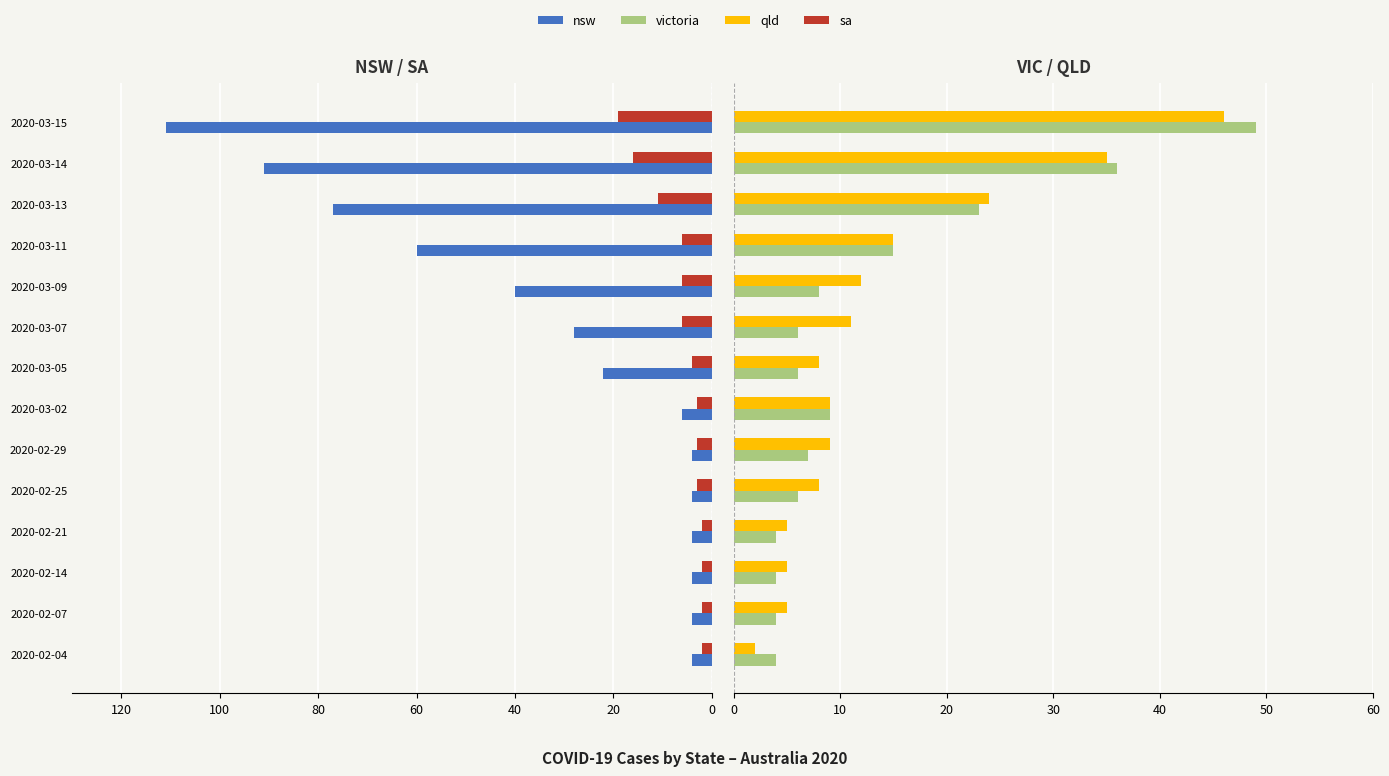

Reading right to left, what are all the values shown in this chart?

nsw: 111	91	77	60	40	28	22	6	4	4	4	4	4	4
sa: 19	16	11	6	6	6	4	3	3	3	2	2	2	2
victoria: 49	36	23	15	8	6	6	9	7	6	4	4	4	4
qld: 46	35	24	15	12	11	8	9	9	8	5	5	5	2